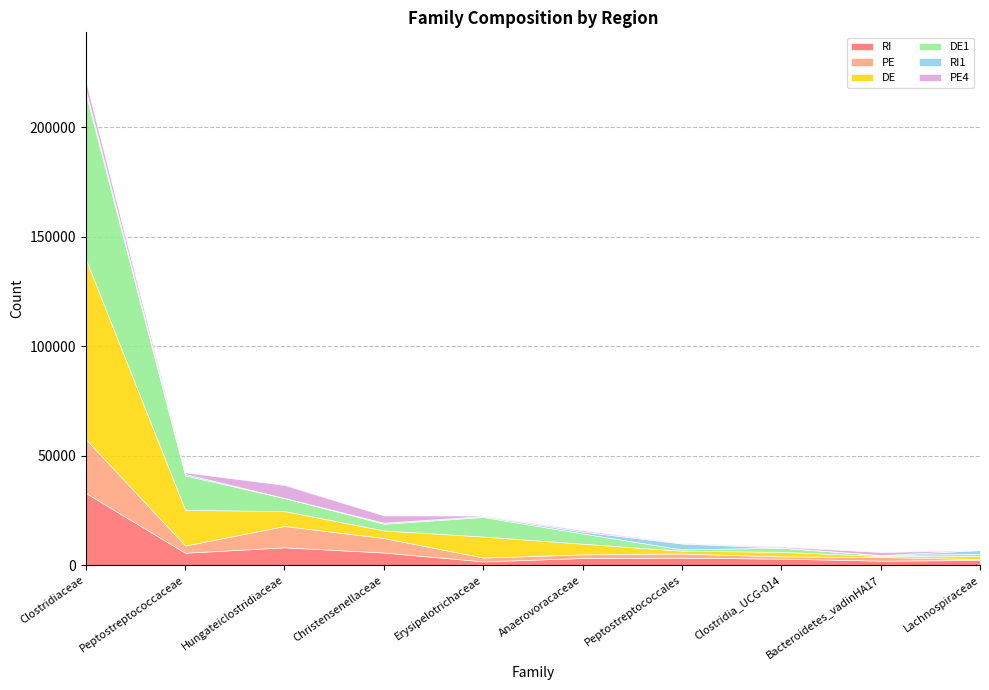

Which series has the largest range (max minus min)?

DE